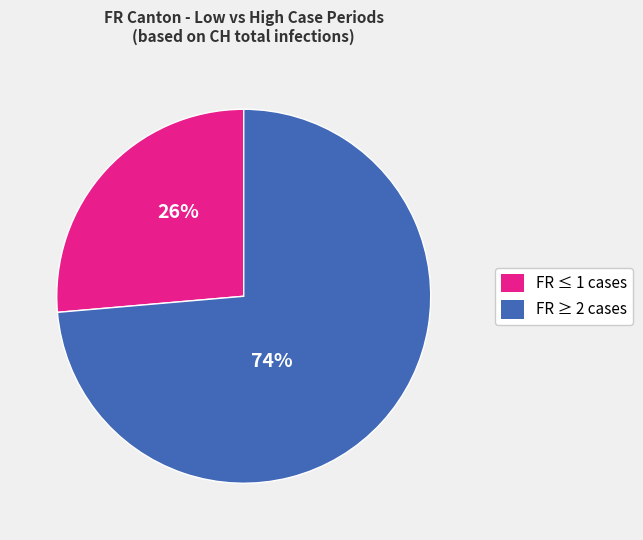

Does any single category account for the majority?

Yes